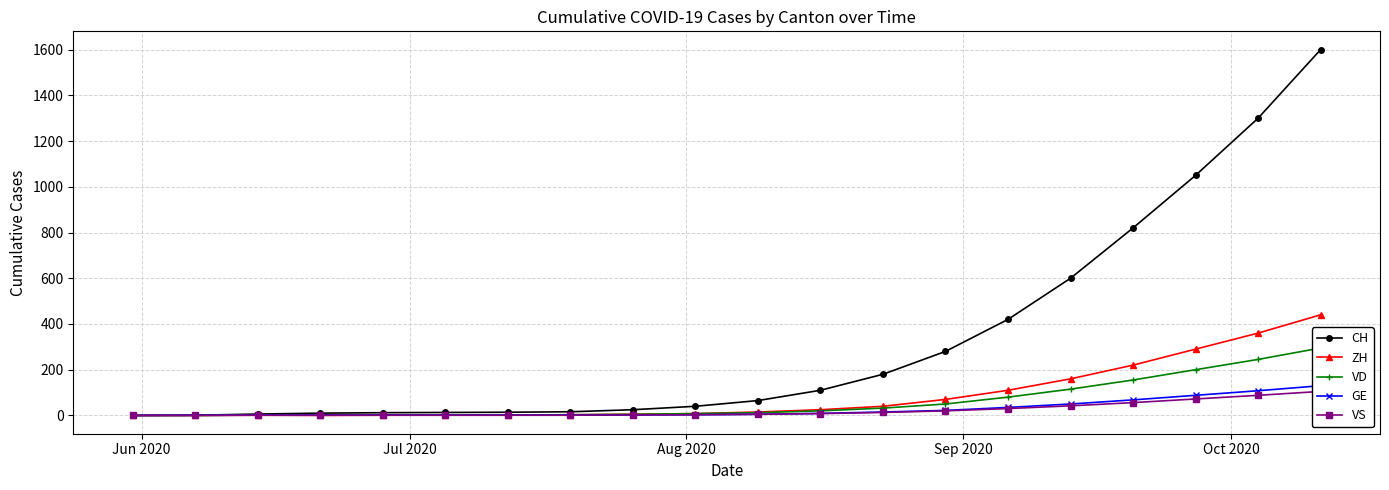

How many data points in ZH are less than 15?

10